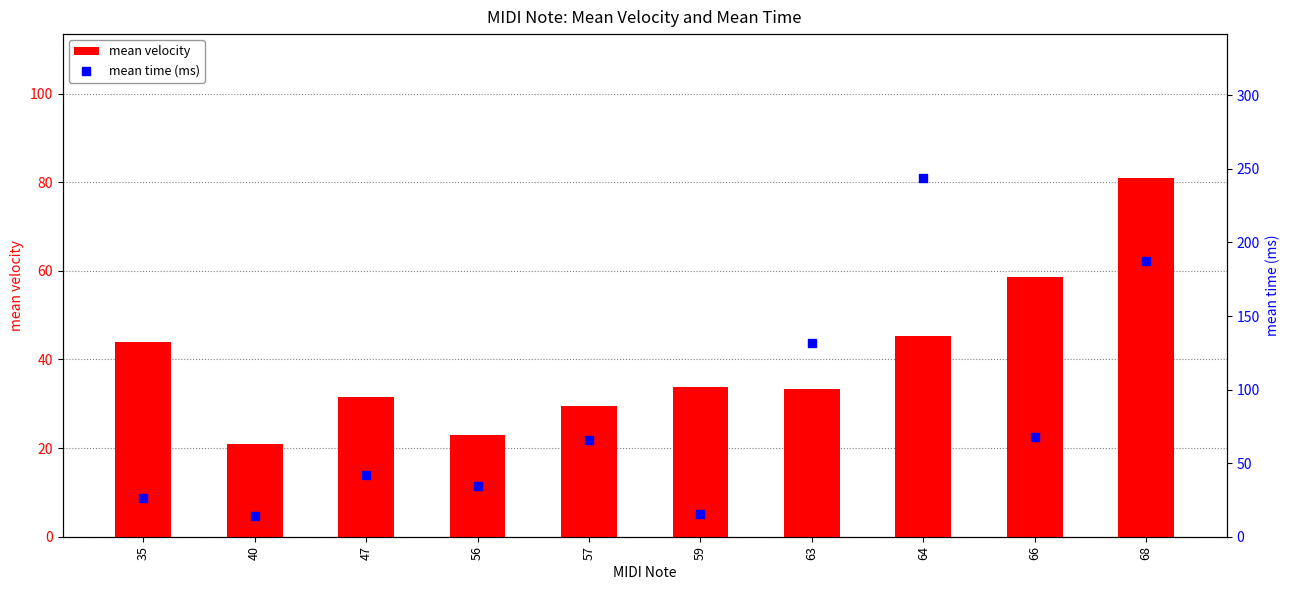

At how many categories does at least one series exceed 32?

9